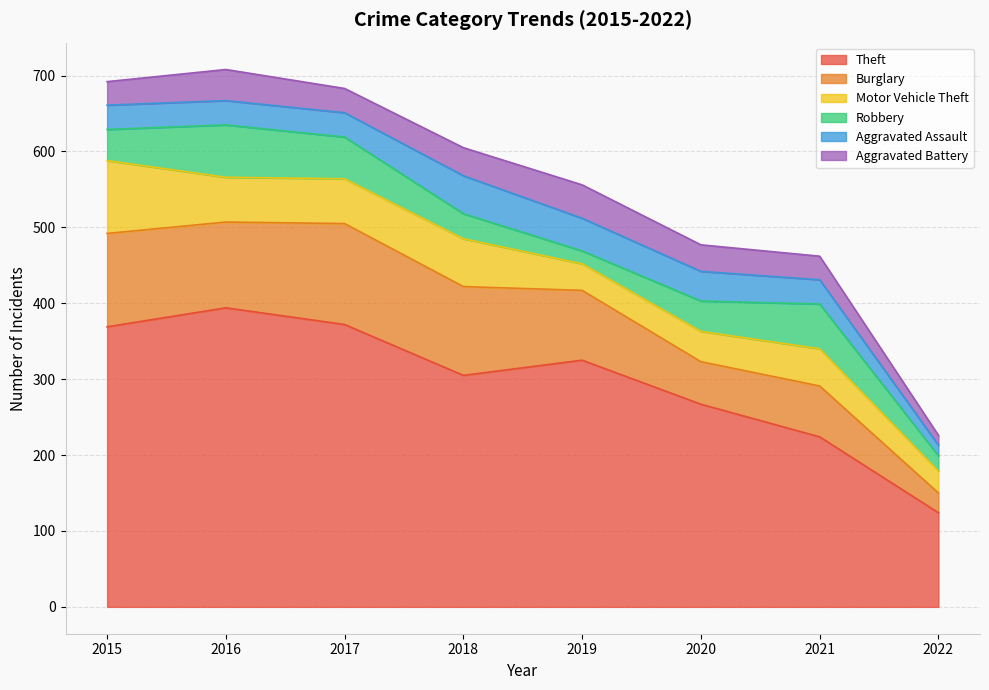

At which category is the sum across all series the highest?

2016